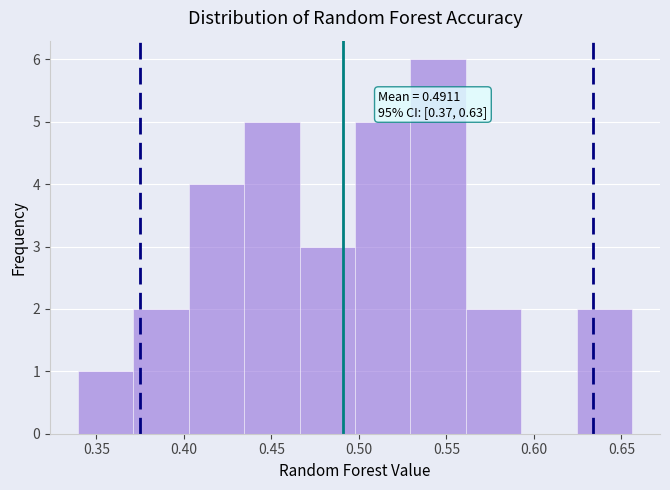

Over which range of the x-axis is the bar tallest?

0.530 to 0.560